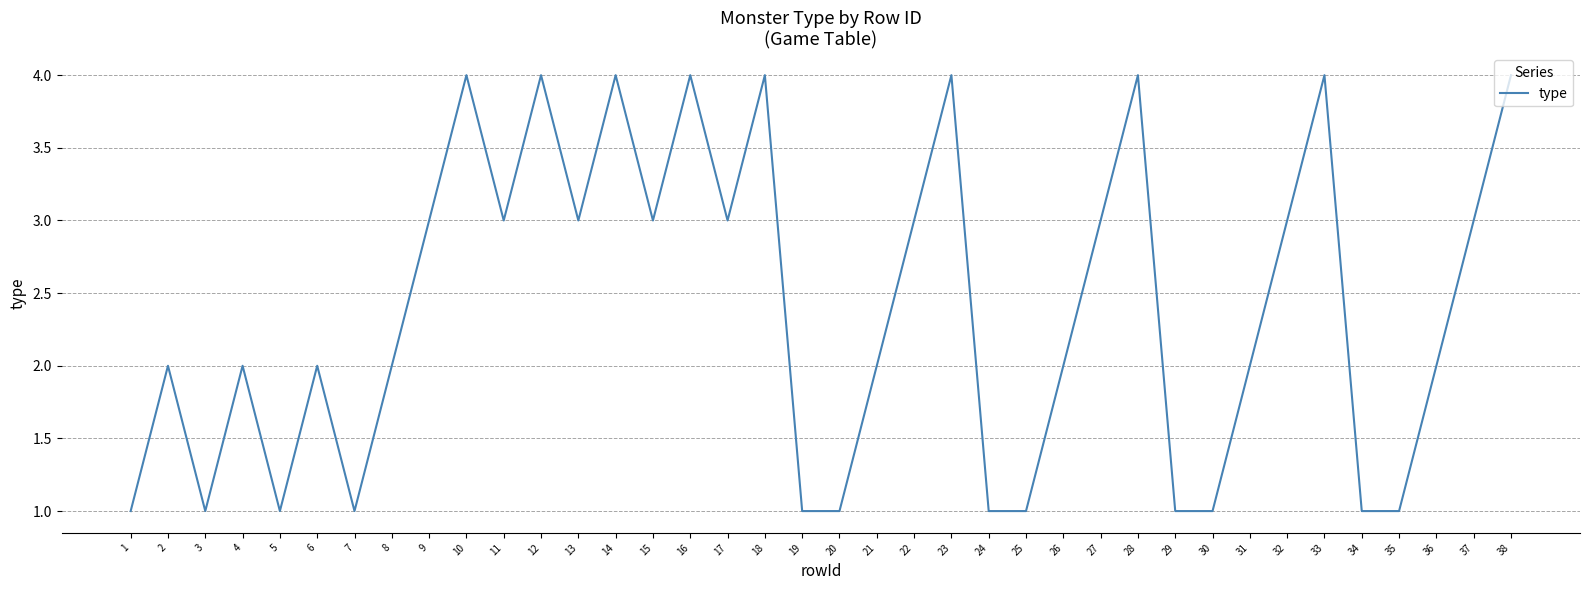

What is the approximate value at 38?

4